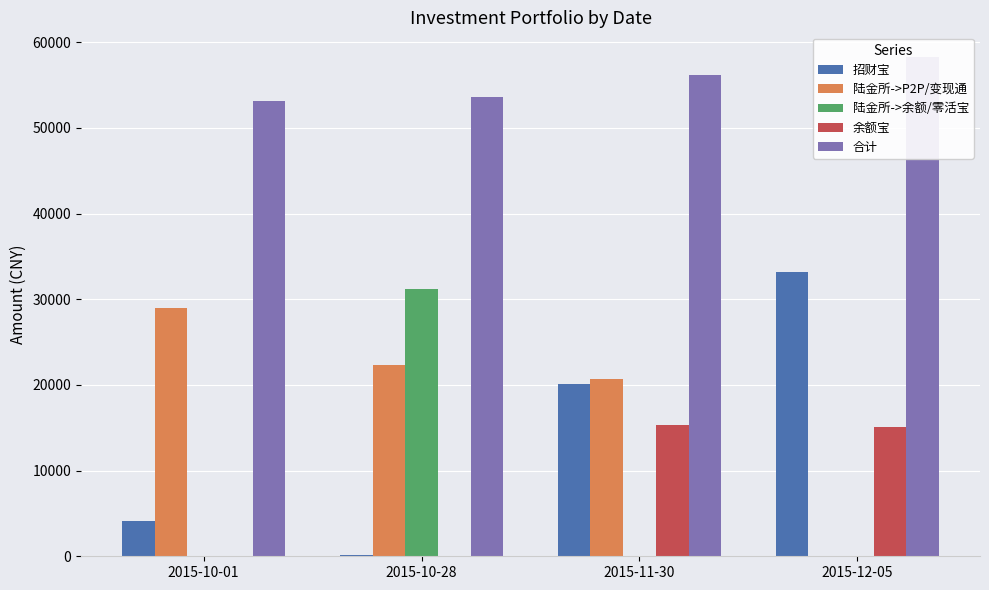

Which series has the largest total across all categories?

合计